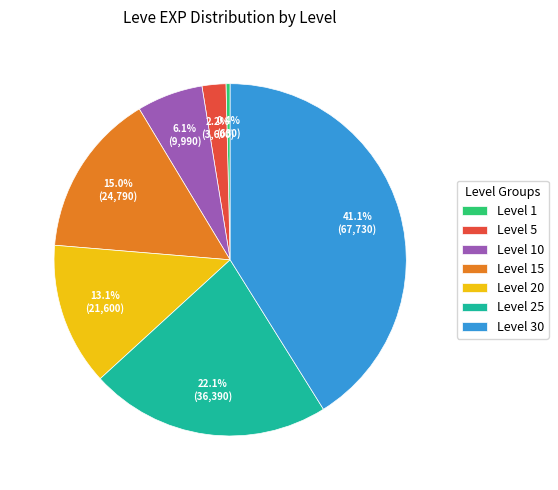

The Level 30 slice represents 28% of the pie. True or false?

False